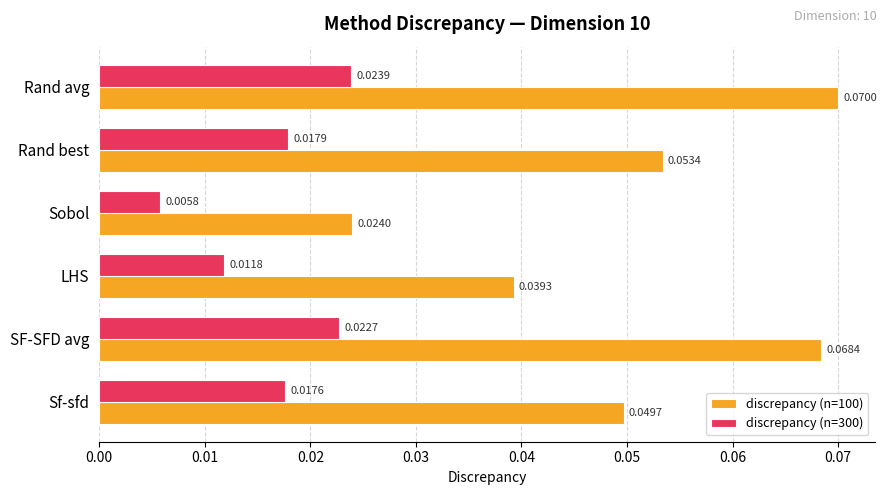

Rank the series by their maximum value, from highest to lowest.

discrepancy (n=100), discrepancy (n=300)